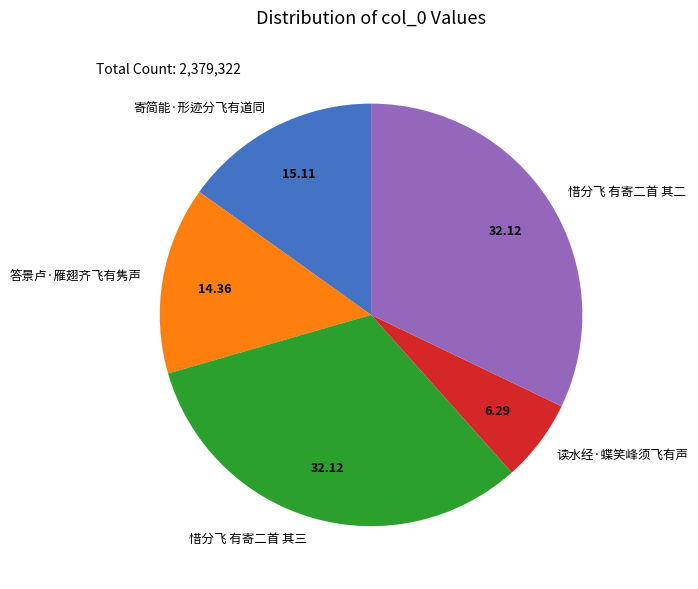

Is the sum of 读水经·蝶笑峰须飞有声 and 惜分飞 有寄二首 其二 greater than half?

No